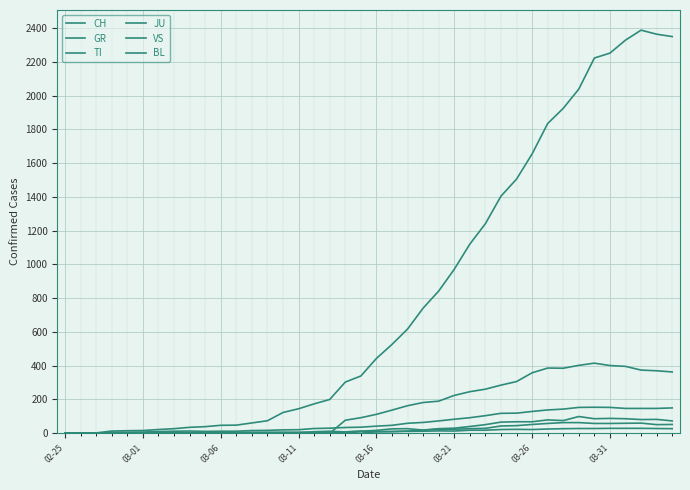

Does the chart have visible grid lines?

Yes